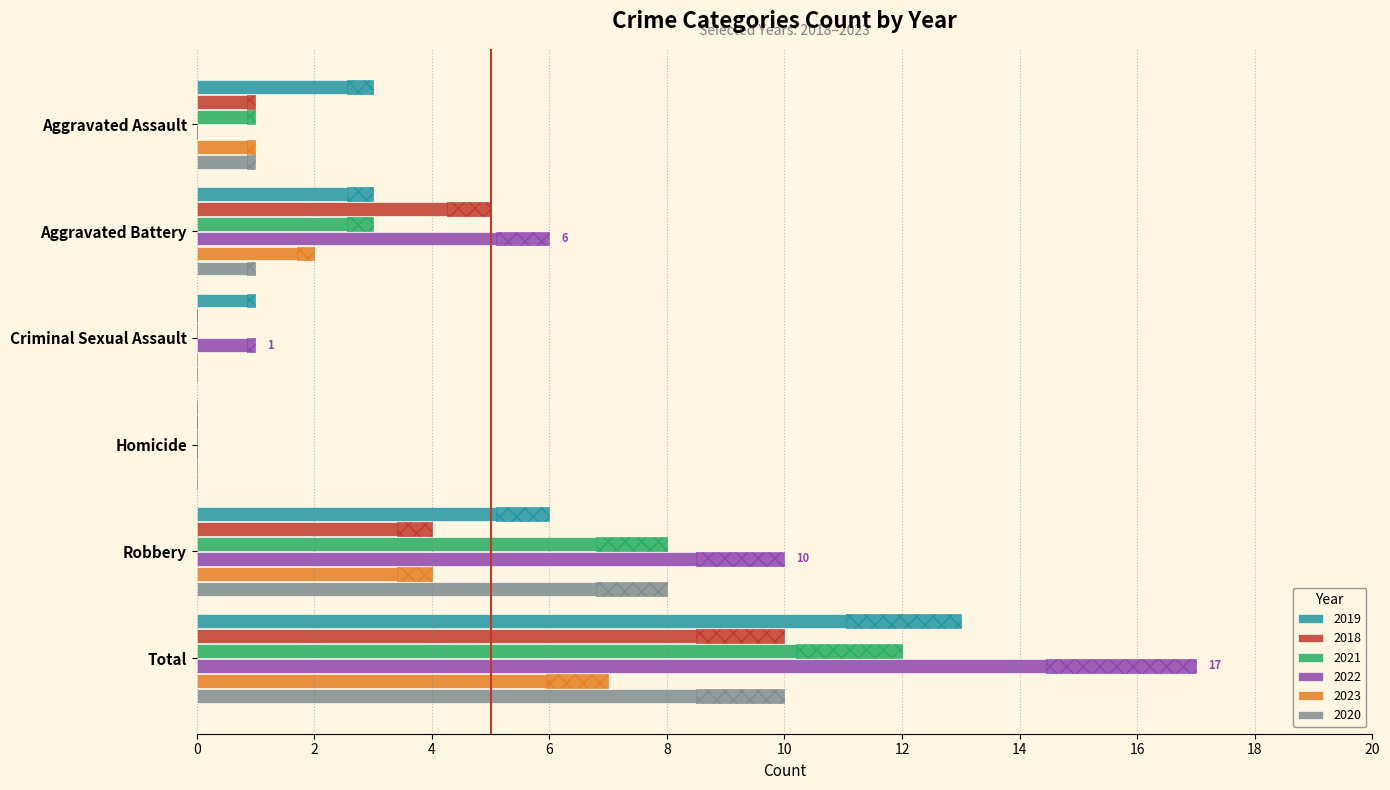

Which series has the largest total across all categories?

2022